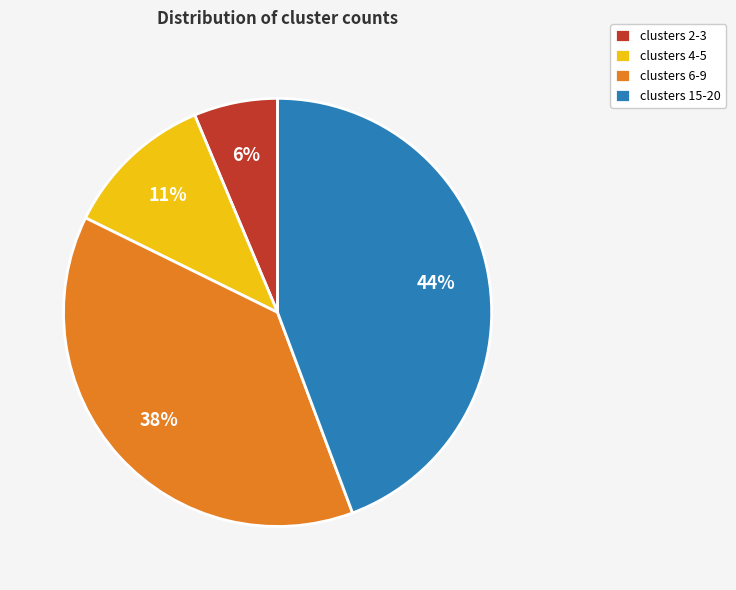

How many segments does this pie chart have?

4